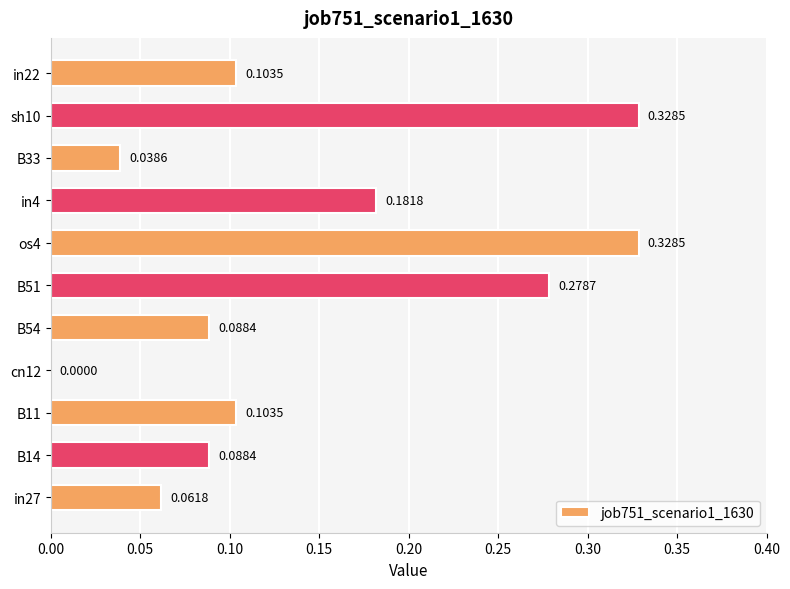

Between in4 and B33, which is larger?

in4